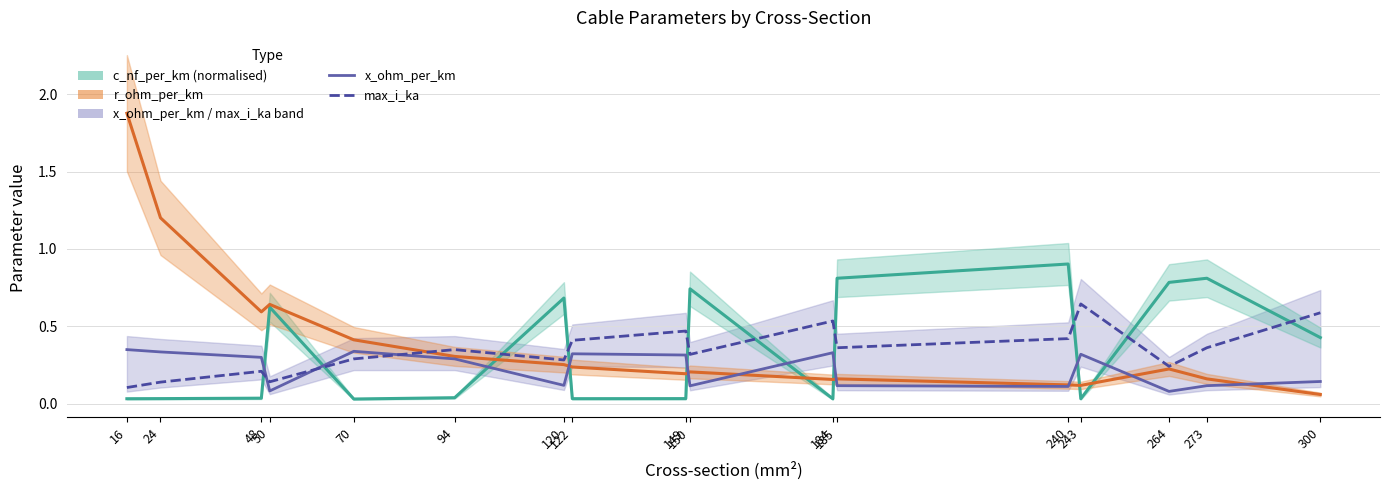

Which has a higher value, 300 or 24?

300